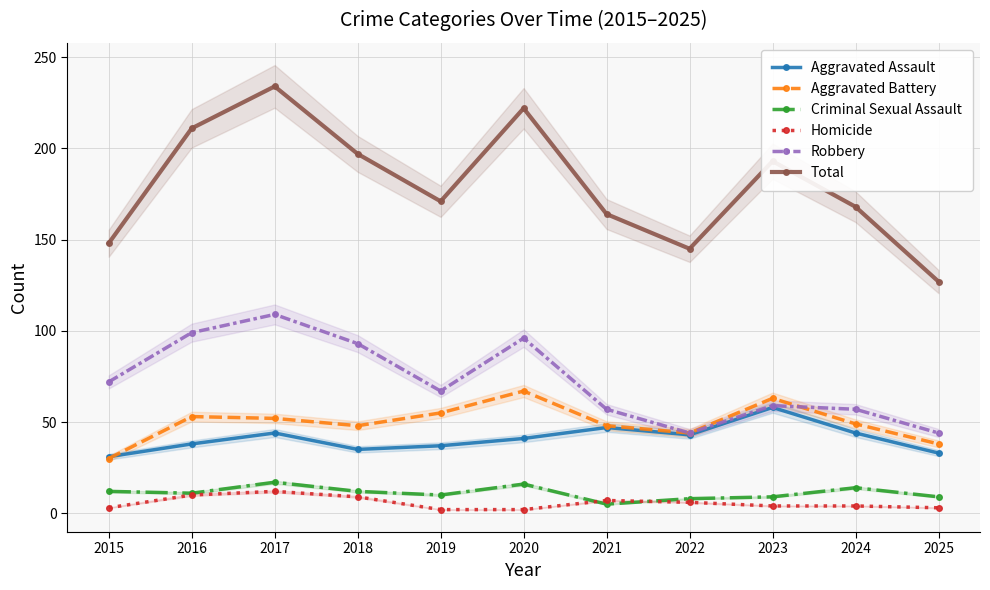

Which category has the lowest value in the Robbery series?

2022